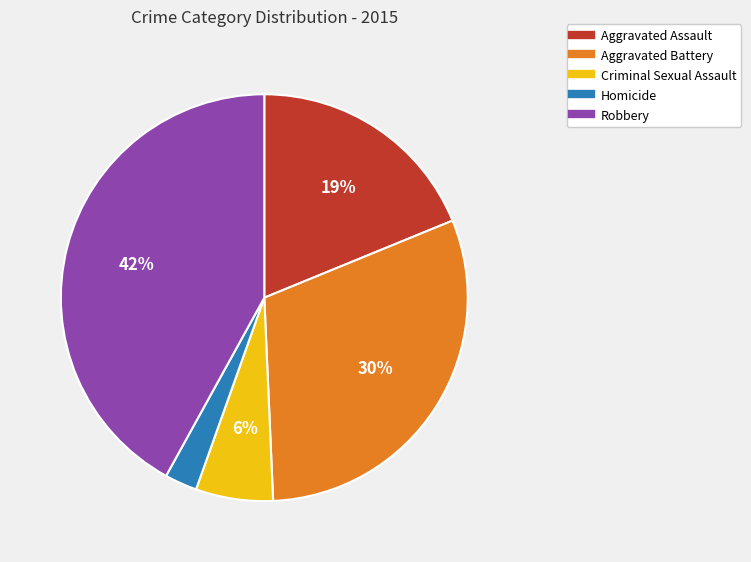

Between Homicide and Aggravated Battery, which is larger?

Aggravated Battery